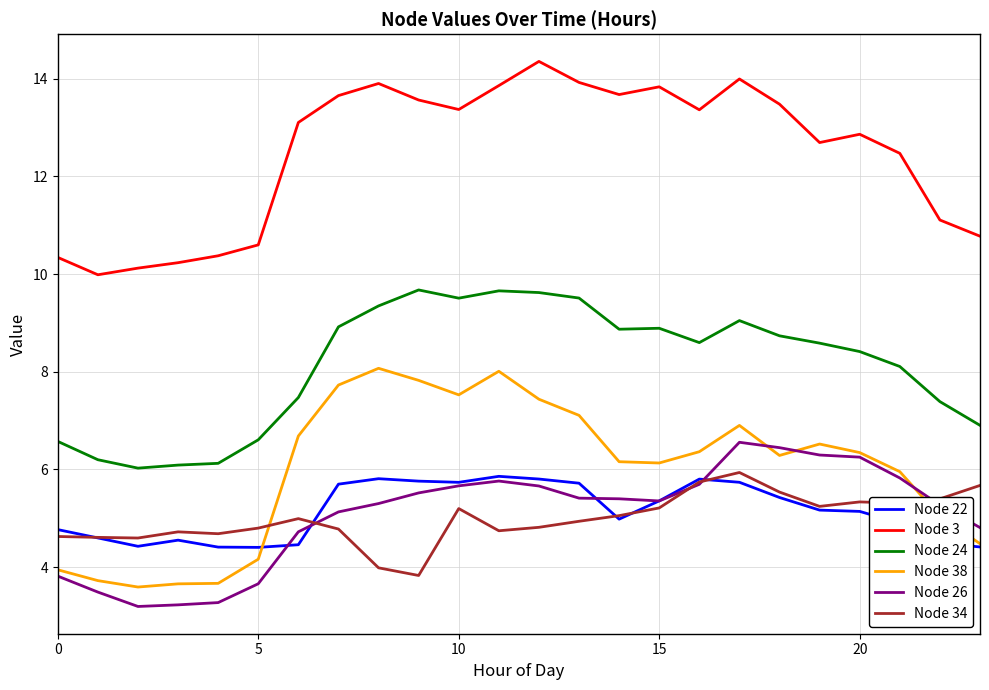

Which series has the largest total across all categories?

Node 3